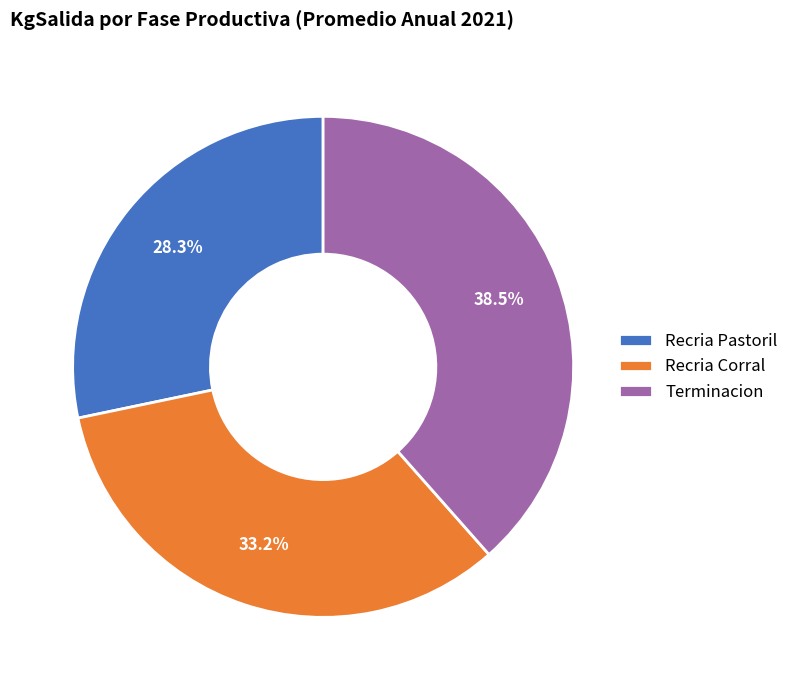

Count the number of slices in the pie.

3